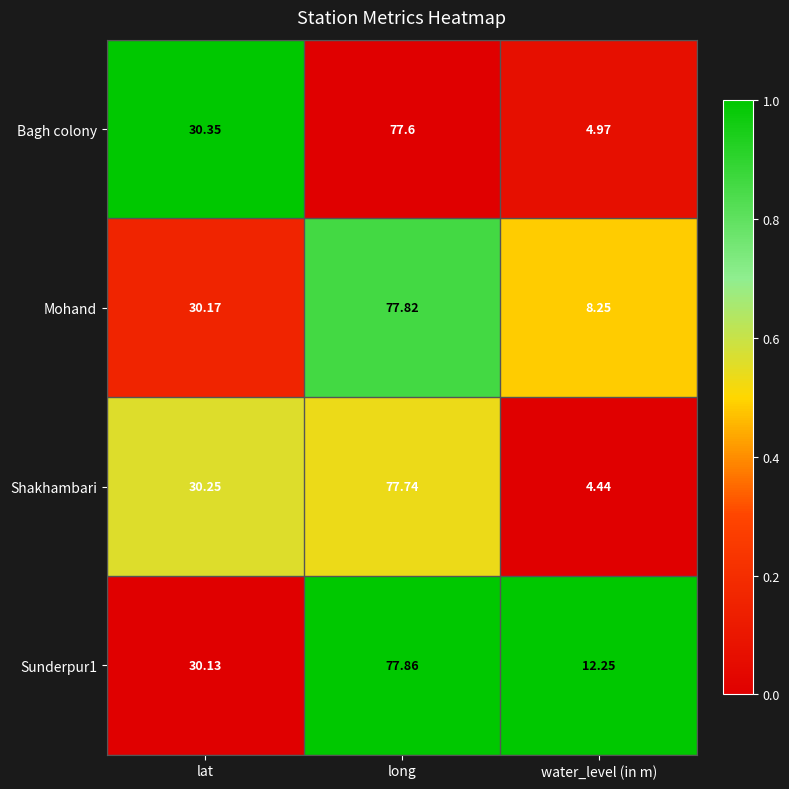

Between lat and long, which series saw the biggest shift?

Sunderpur1